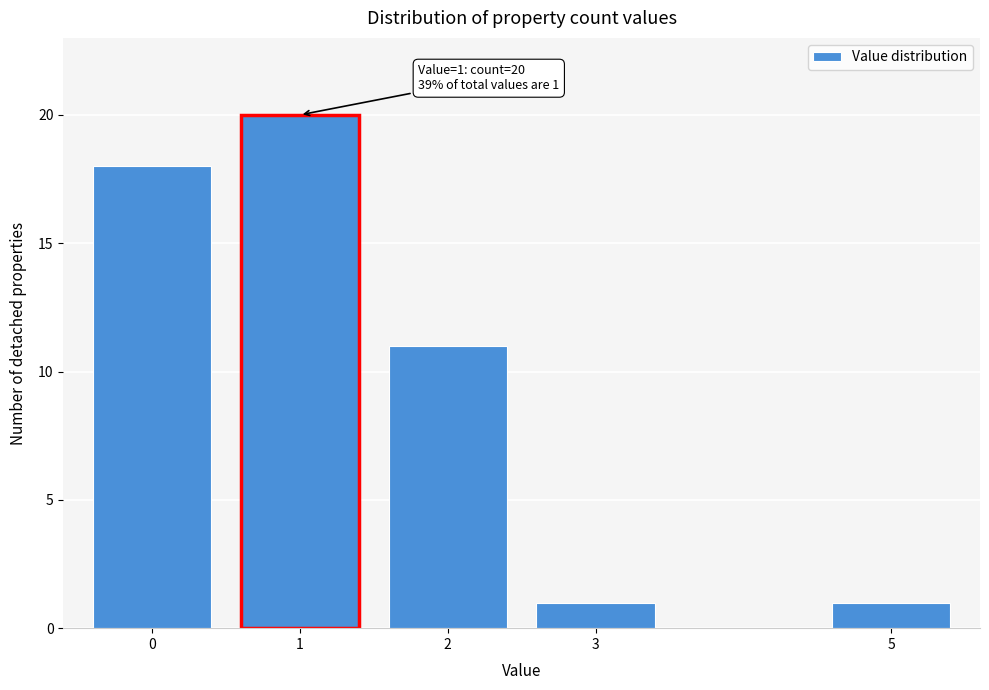

Reading left to right, extract all data points from this chart.

18	20	11	1	1